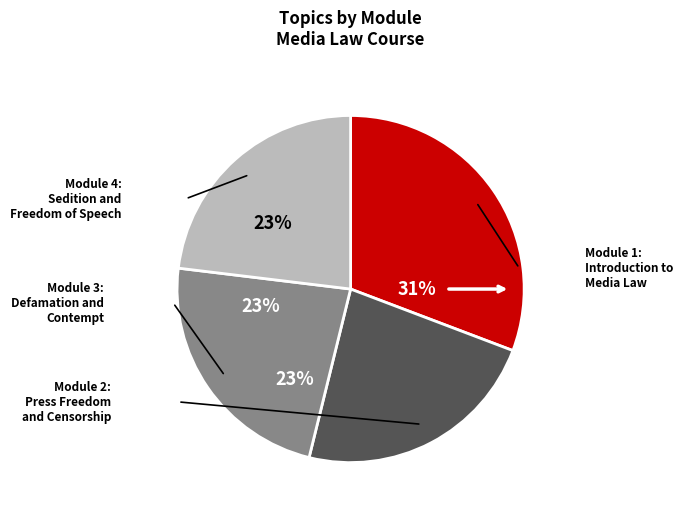

Is there any slice that represents more than half of the pie?

No